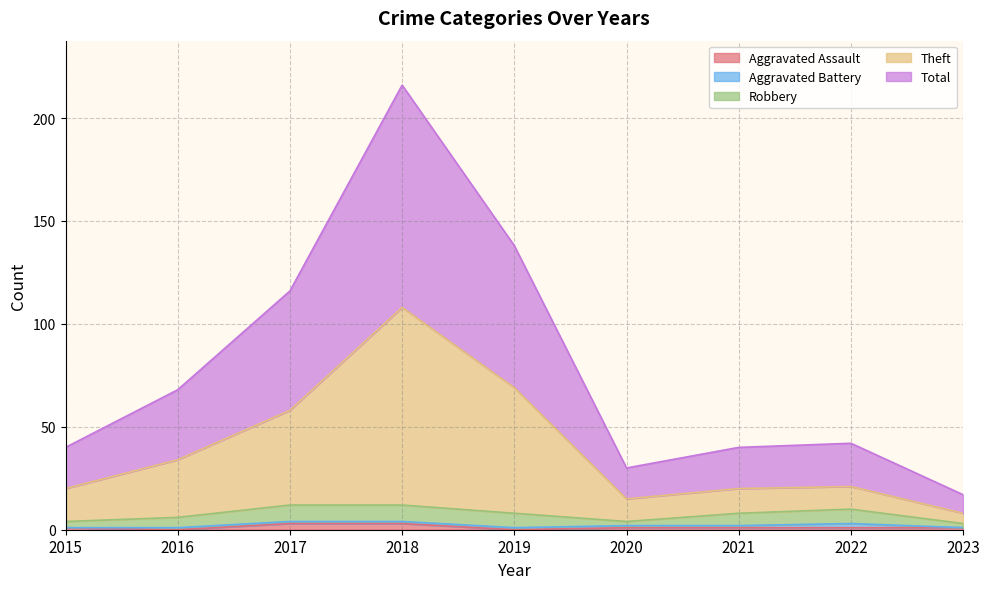

At which category is the sum across all series the highest?

2018